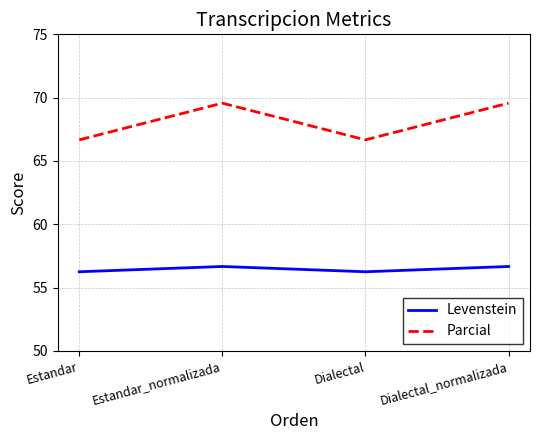

The Parcial series shows 97.9 at Estandar. True or false?

False